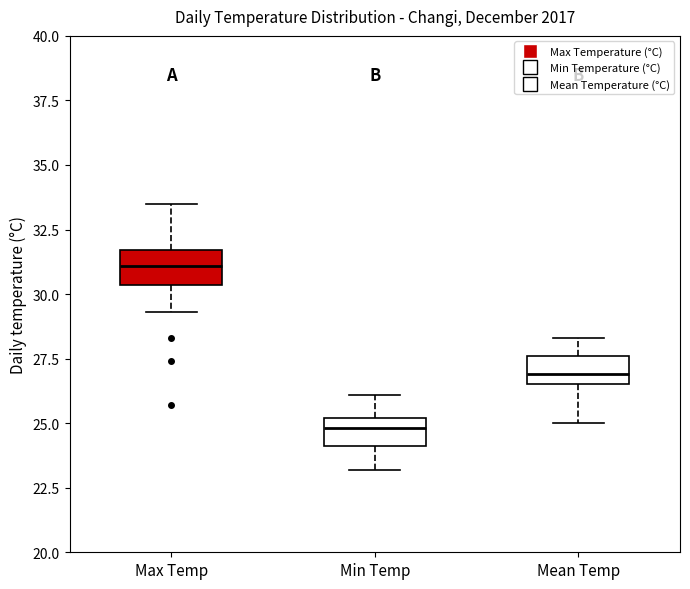

Where is the upper edge of the box for Max Temp on the y-axis? The values are not printed on the chart, so give them approximately, as read against the axis.

31.5